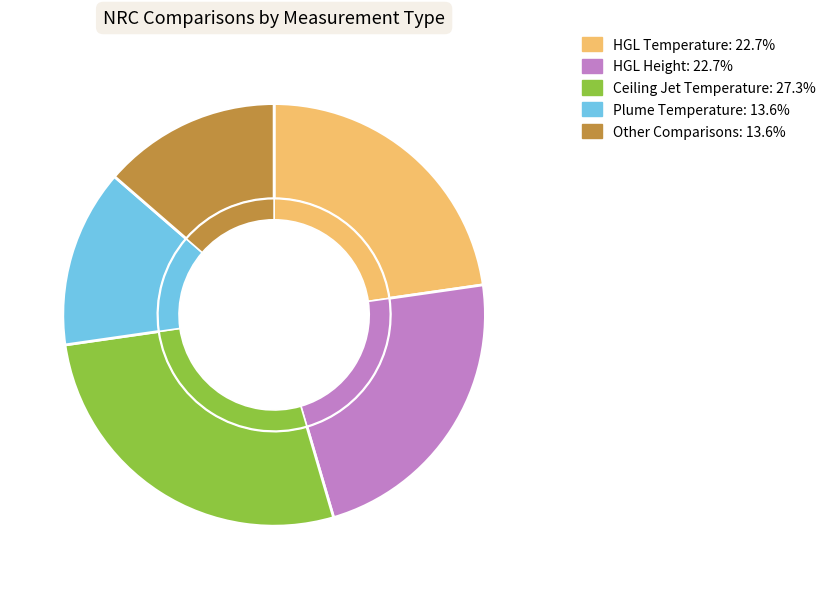

Rank the categories by value from highest to lowest.

Ceiling Jet Temperature, HGL Temperature, HGL Height, Plume Temperature, Other Comparisons